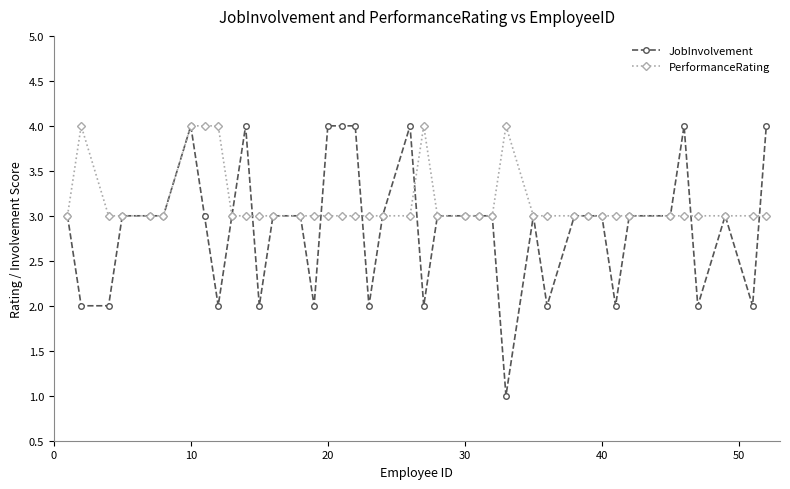

Reading right to left, list all the values displayed in this chart.

JobInvolvement: 4	2	3	2	4	3	3	2	3	3	3	2	3	1	3	3	3	3	2	4	3	2	4	4	4	2	3	3	2	4	3	2	3	4	3	3	3	2	2	3
PerformanceRating: 3	3	3	3	3	3	3	3	3	3	3	3	3	4	3	3	3	3	4	3	3	3	3	3	3	3	3	3	3	3	3	4	4	4	3	3	3	3	4	3